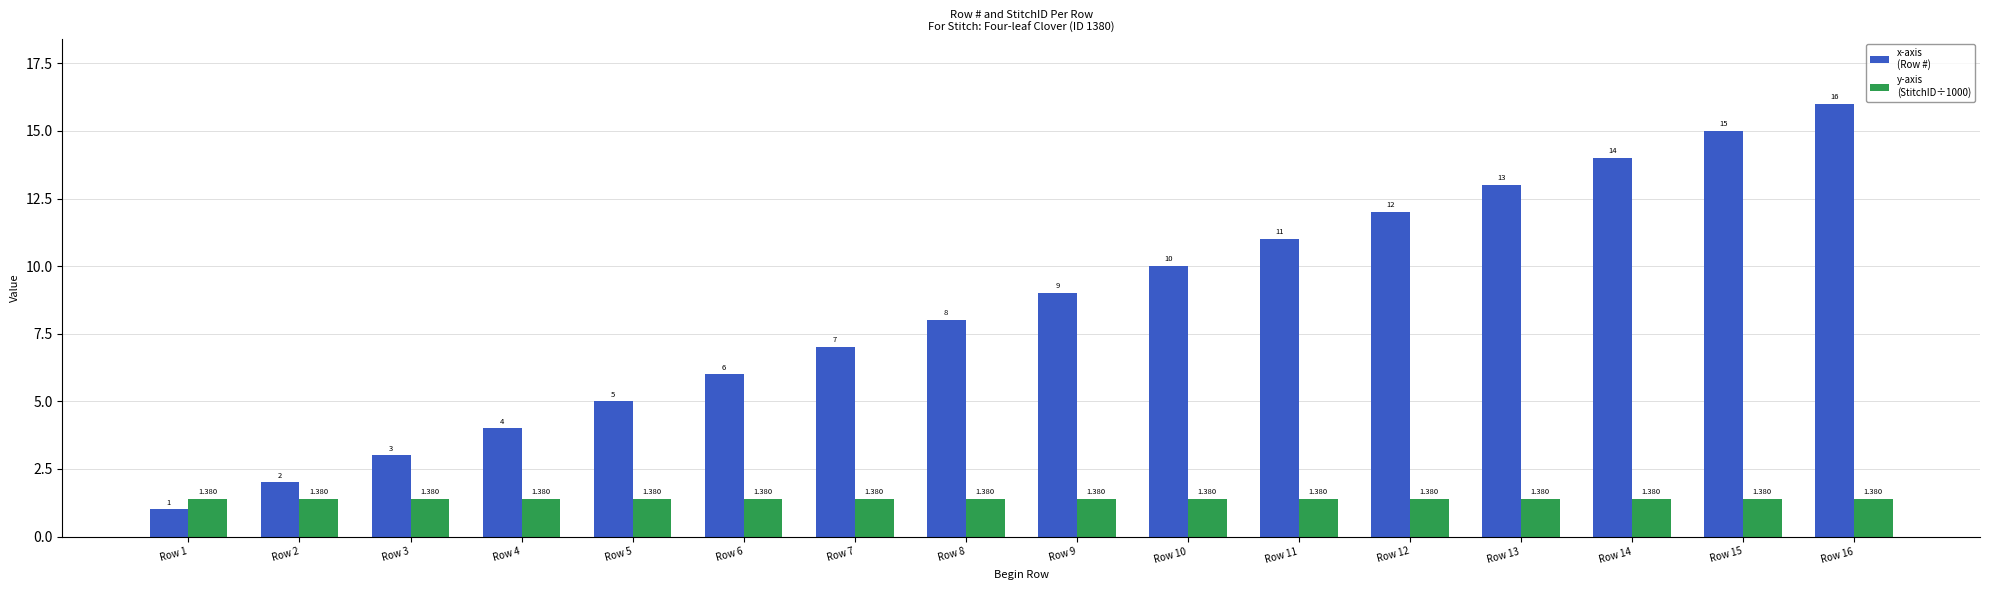

Does the chart contain stacked bars?

No